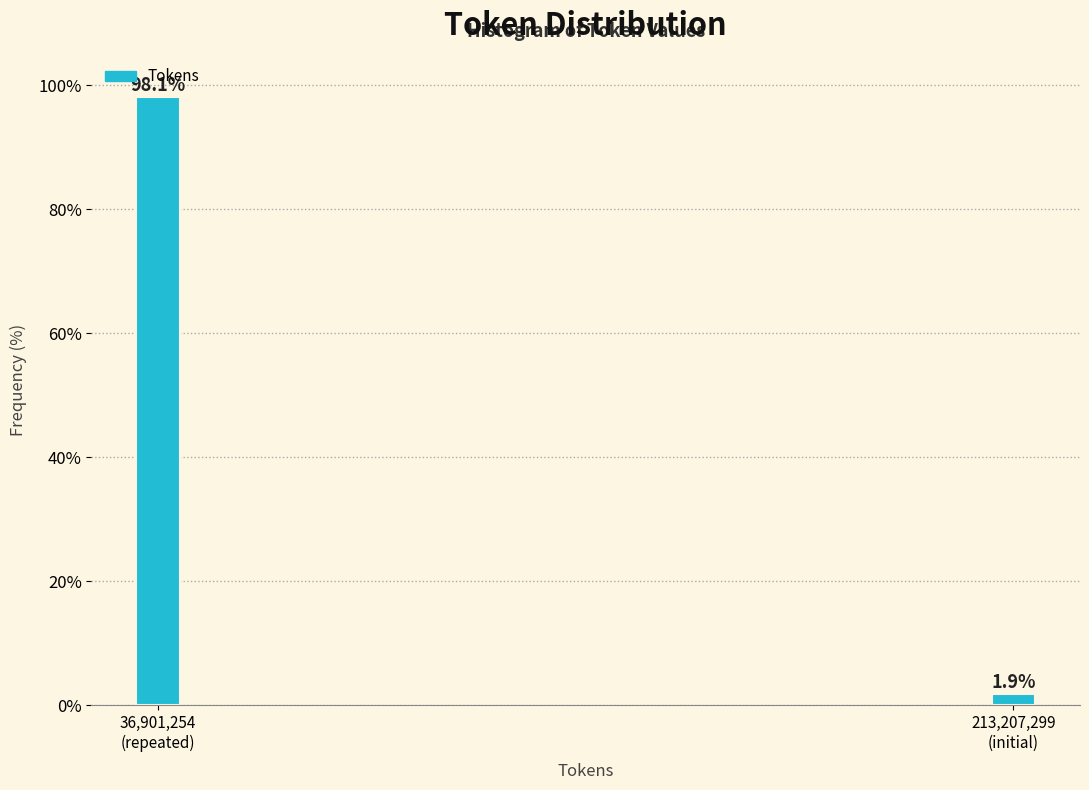

Reading right to left, what are all the values shown in this chart?

1.9	98.1